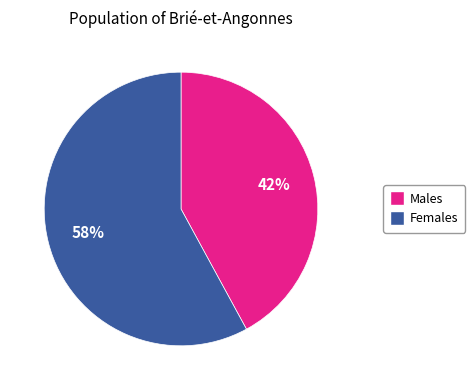

Is there a majority slice in this chart?

Yes